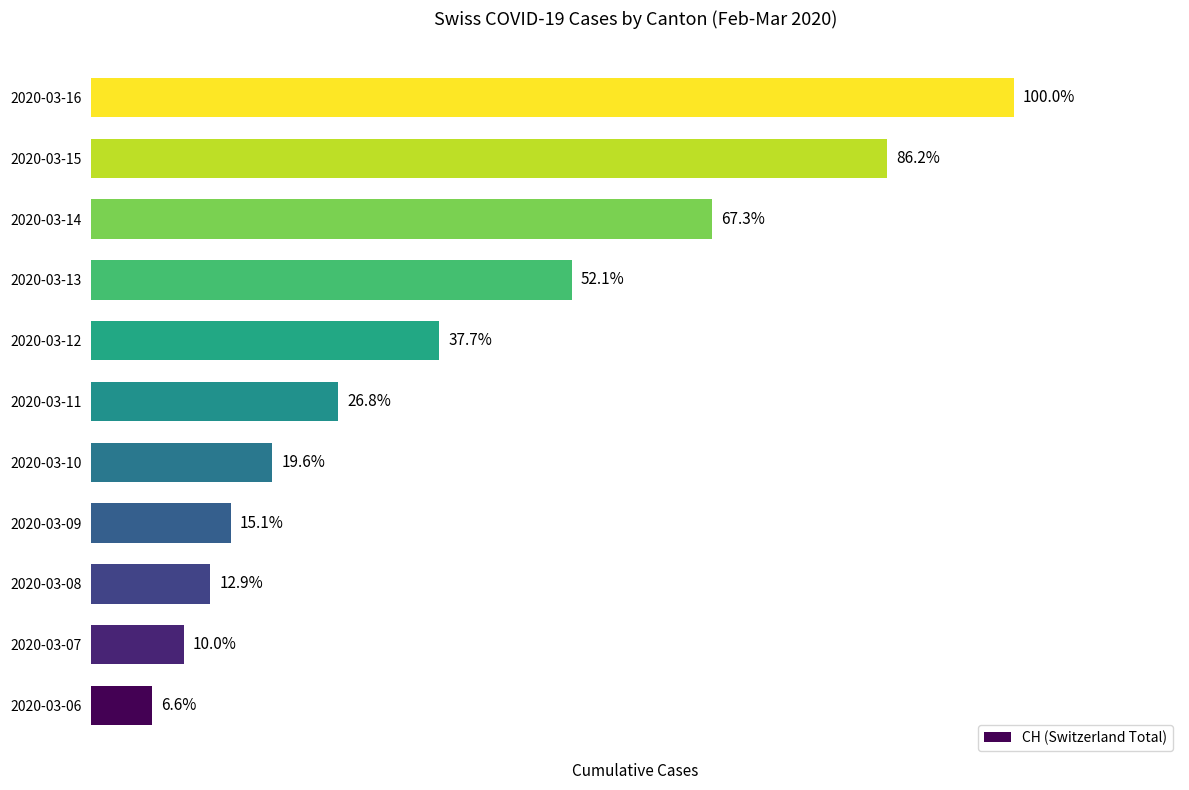

Does the chart contain stacked bars?

No